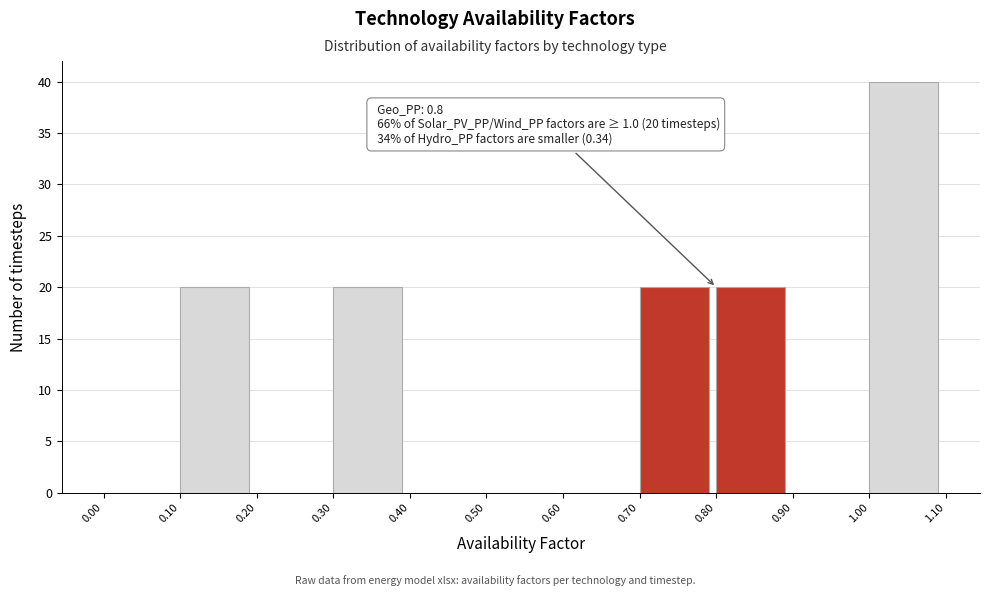

Over which range of the x-axis is the bar tallest?

1.00 to 1.10